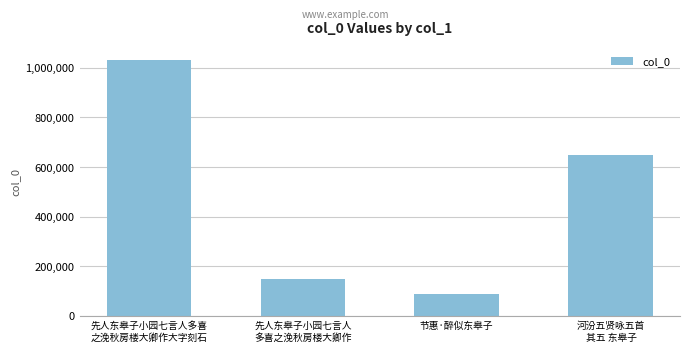

How many values are below 648546?

2